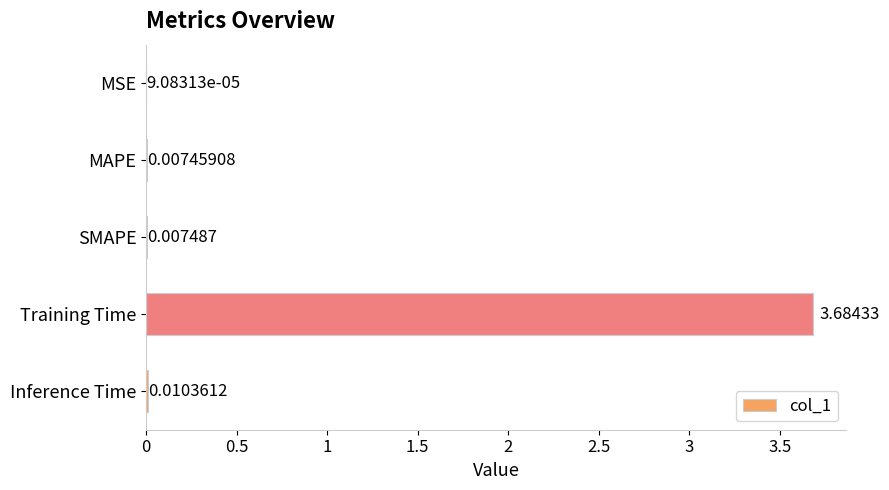

How many series are shown in this chart?

1